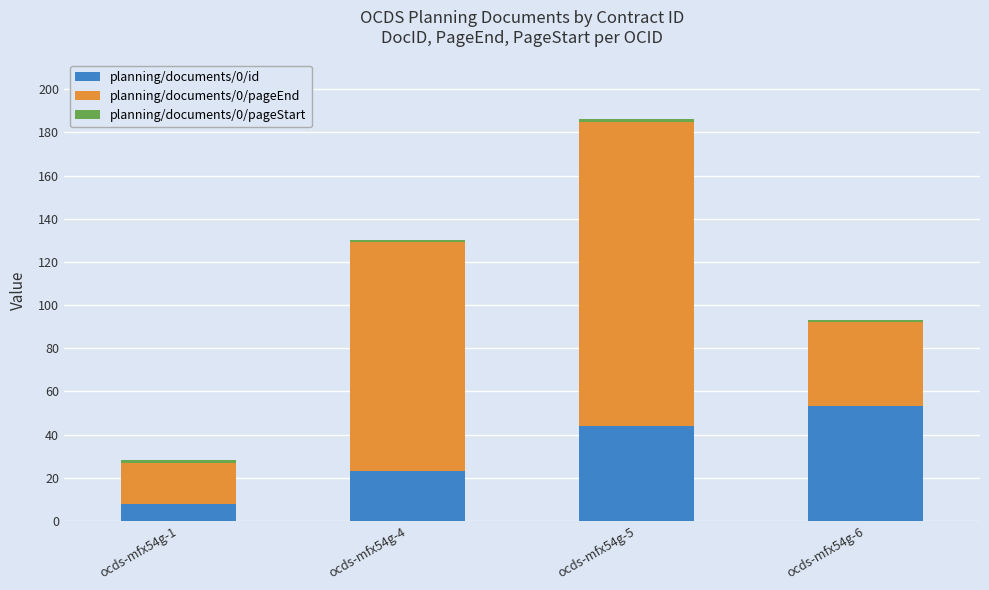

What is the value of the planning/documents/0/id bar at the 2nd from the left?

23